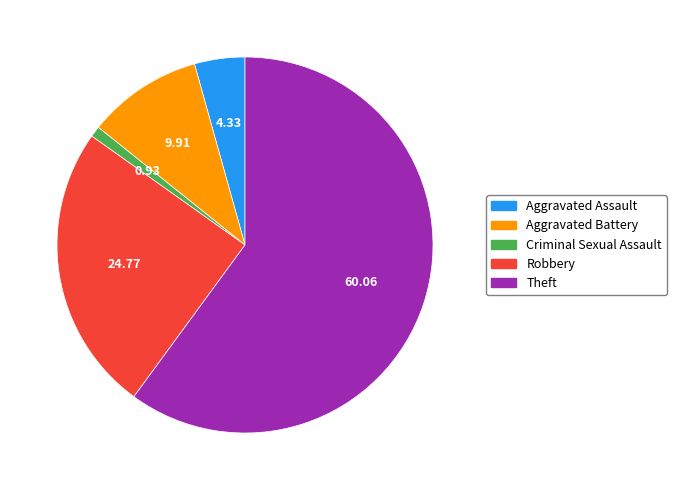

The Aggravated Assault slice represents 4% of the pie. True or false?

True